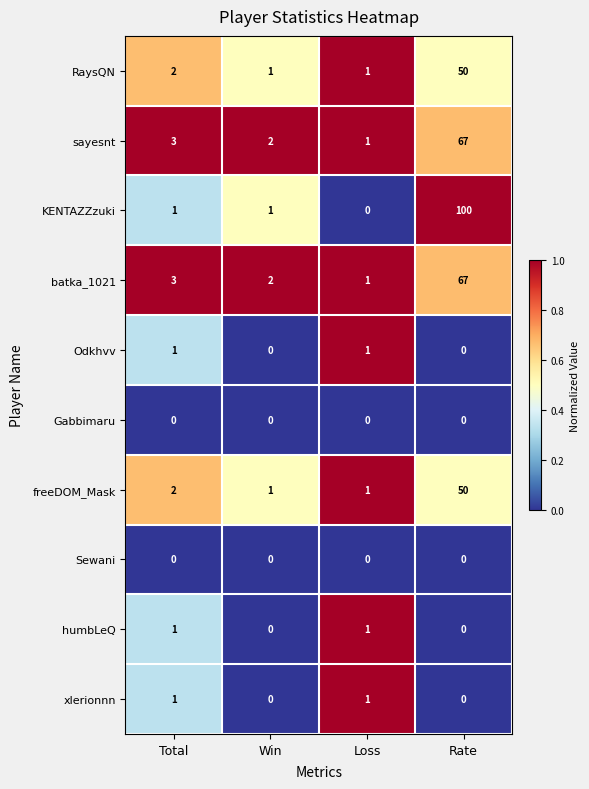

What is the total value across all series at Loss?

7